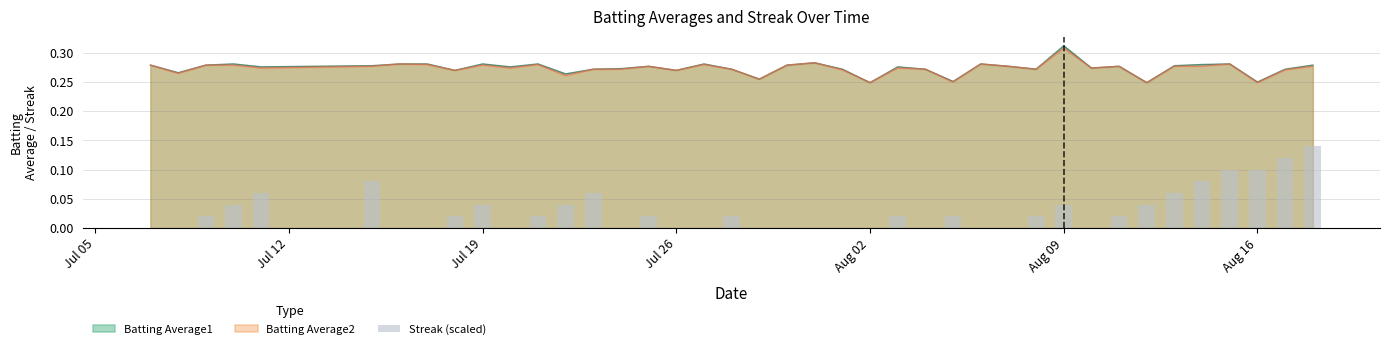

Are the bars grouped side by side (vs. stacked)?

No